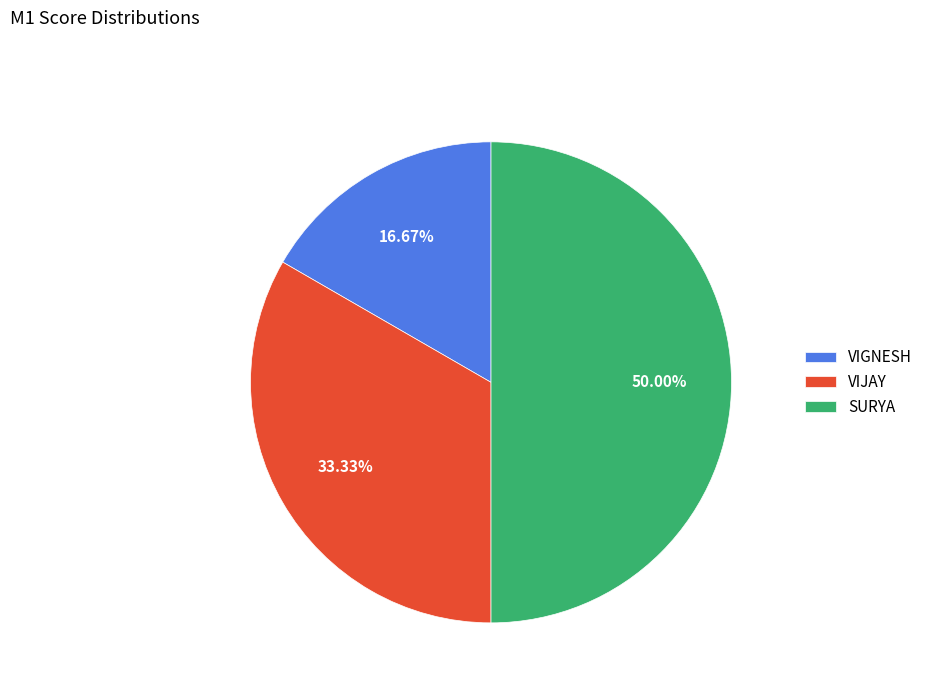

How many slices are in this pie chart?

3